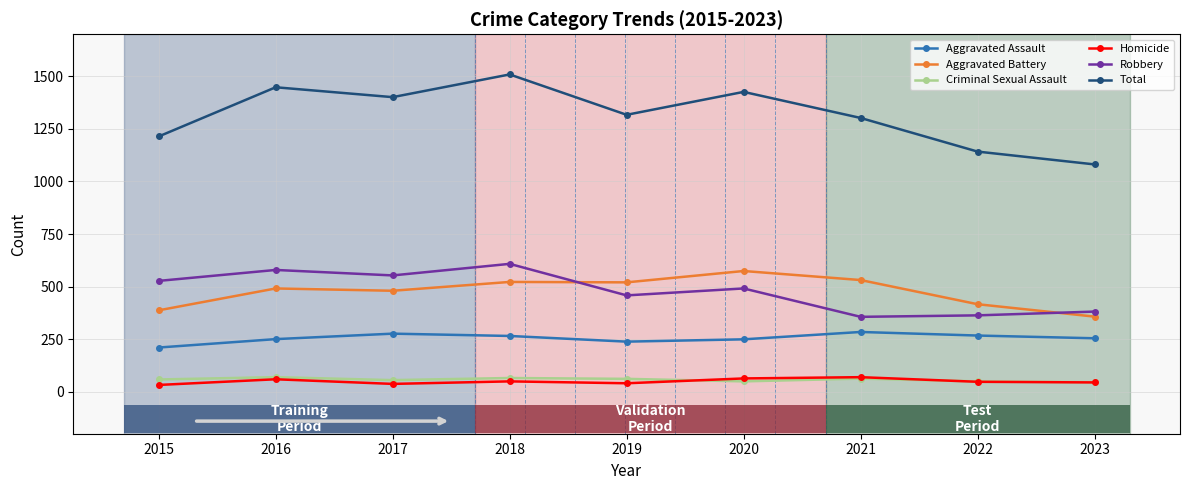

The value of Homicide at 2021 is 69. True or false?

True